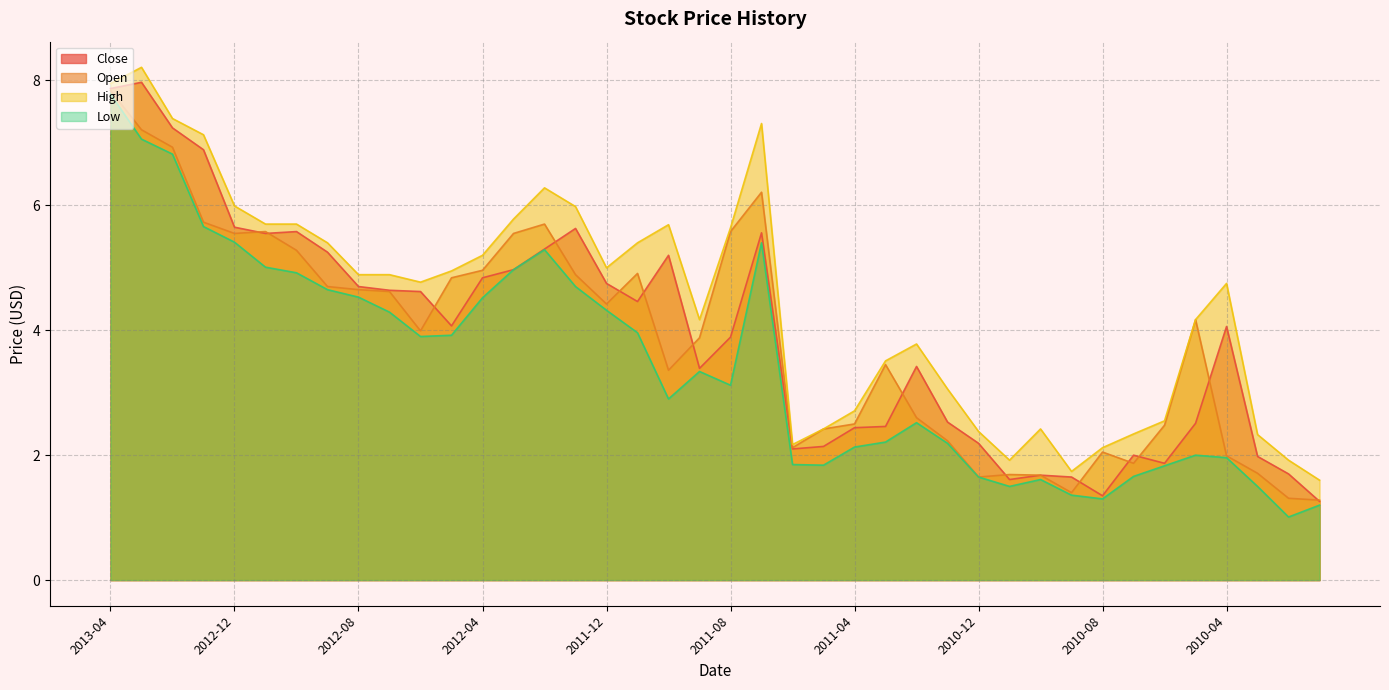

True or false: Open and High intersect in this chart.

False